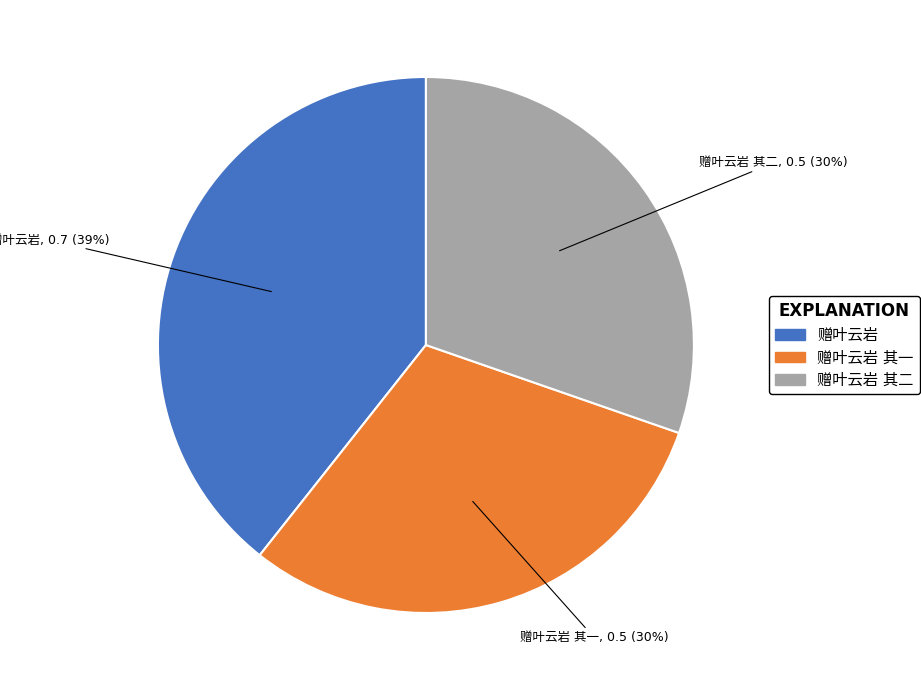

Does any single category account for the majority?

No